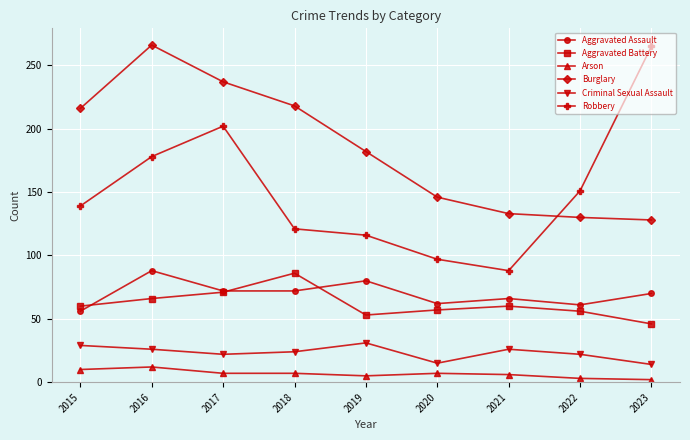

What is the difference between the Criminal Sexual Assault values at 2021 and 2018?

2